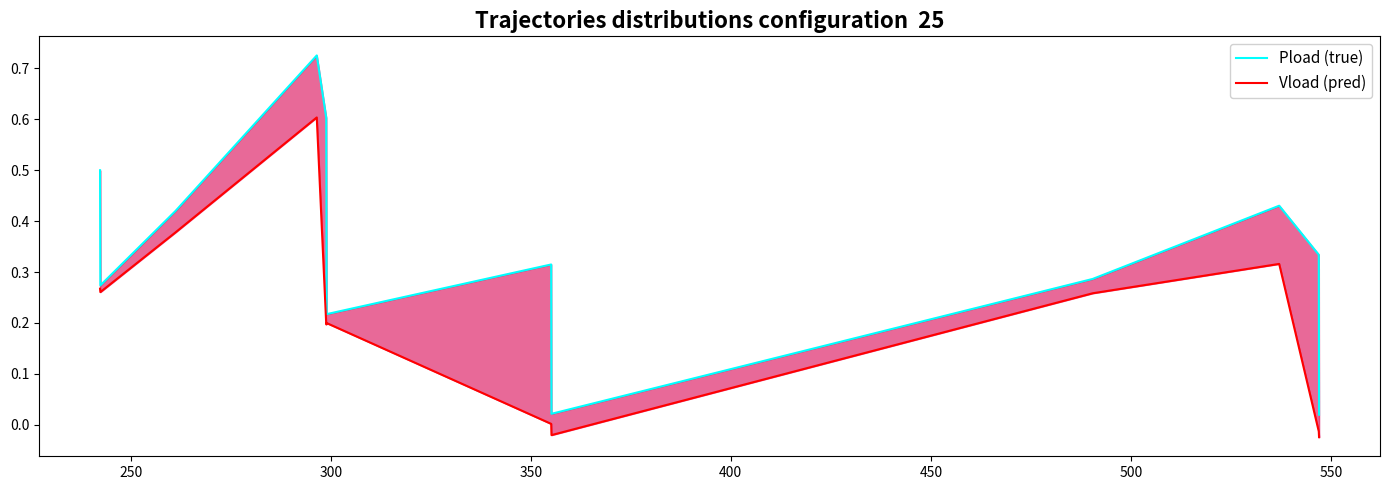

What is the difference between the maximum and minimum values in the Pload (true) series?

0.7